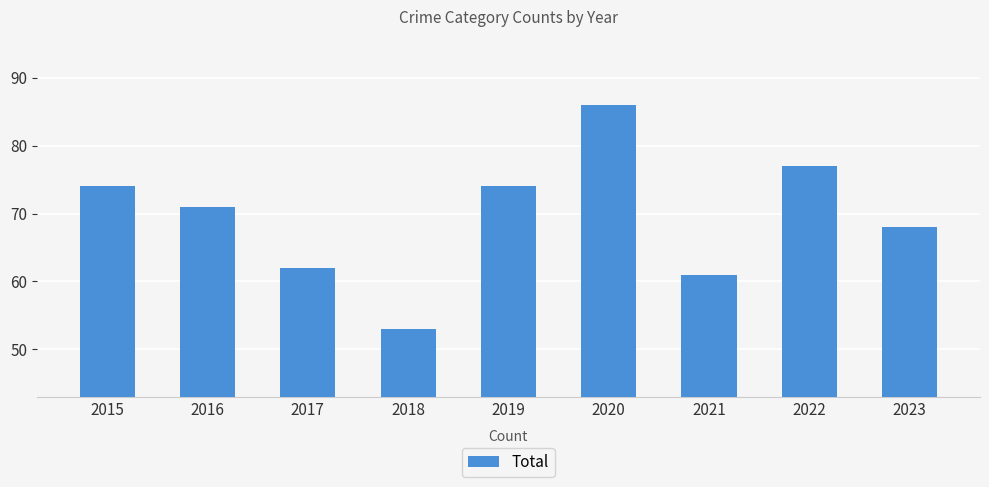

How many bars are there in total?

9